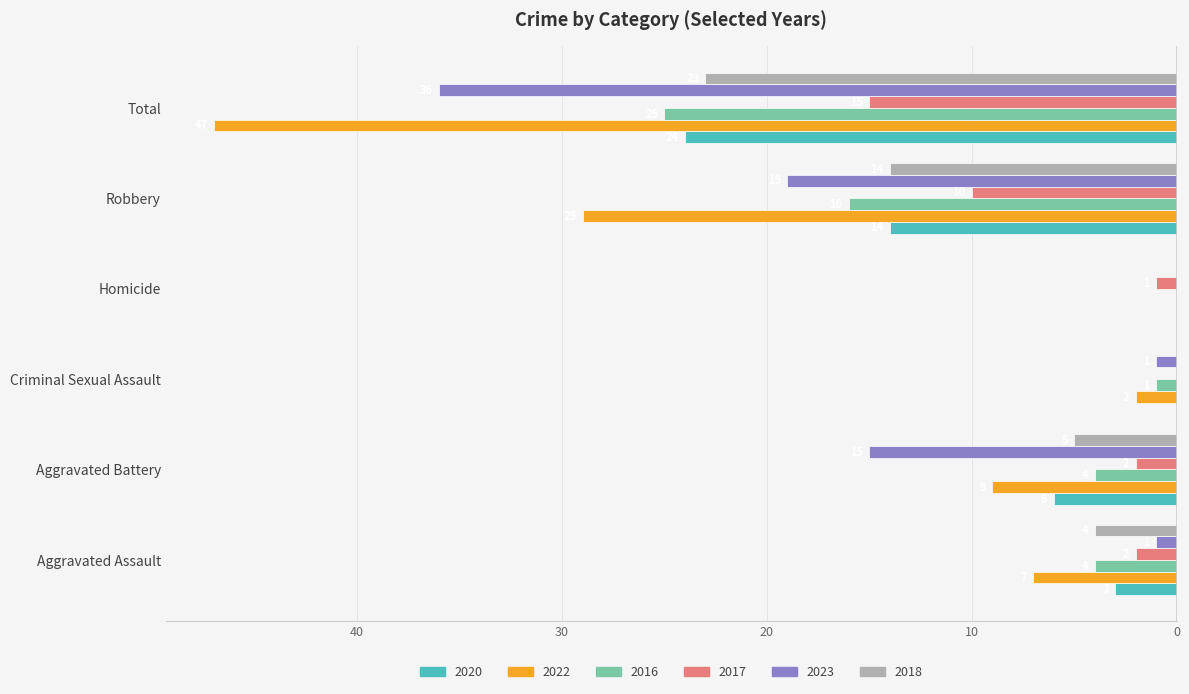

What are all the series names shown in the legend?

2020, 2022, 2016, 2017, 2023, 2018